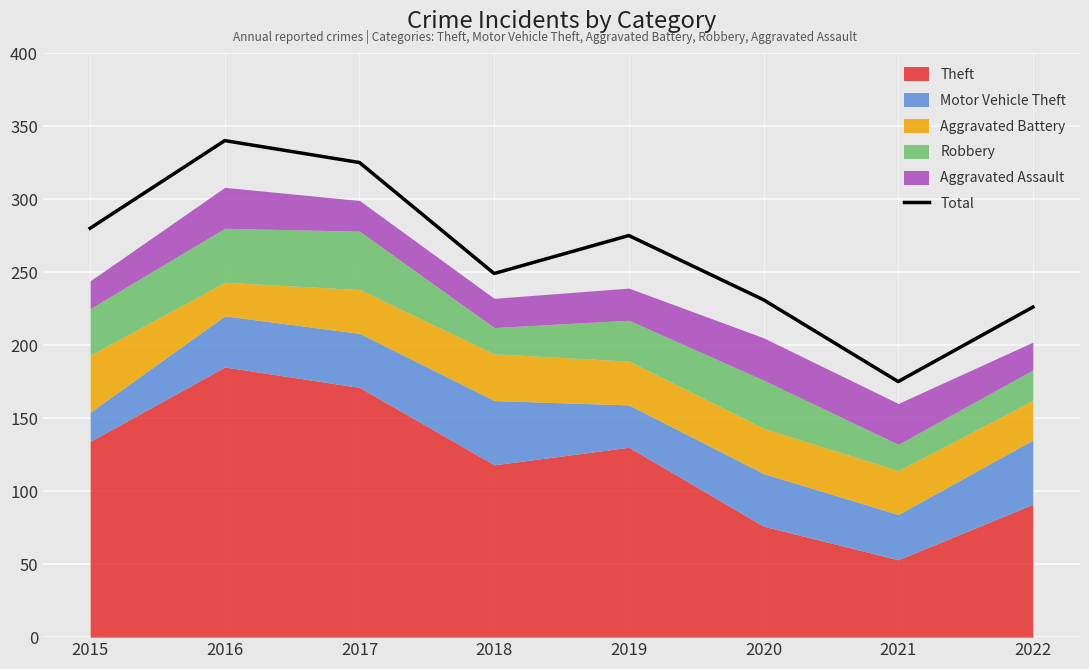

True or false: the data shows 361 at 2019.

False